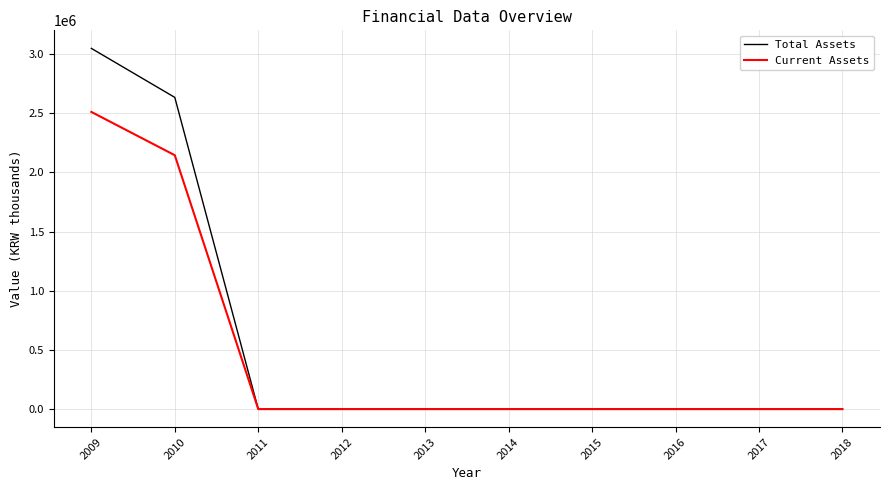

What is the difference between the second highest and second lowest values in the Total Assets series?

2633089